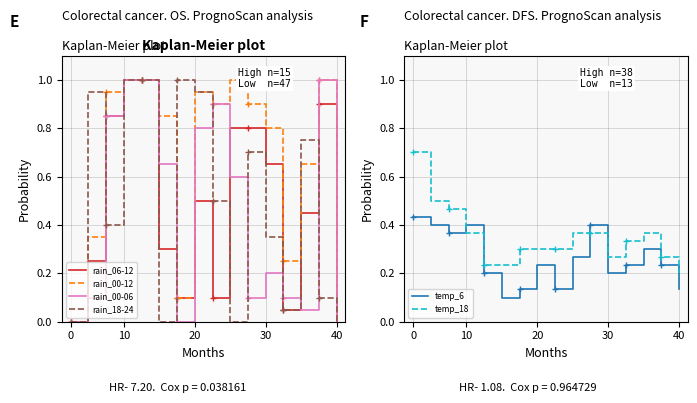

The temp_6 series shows 0.7 at 0. True or false?

False